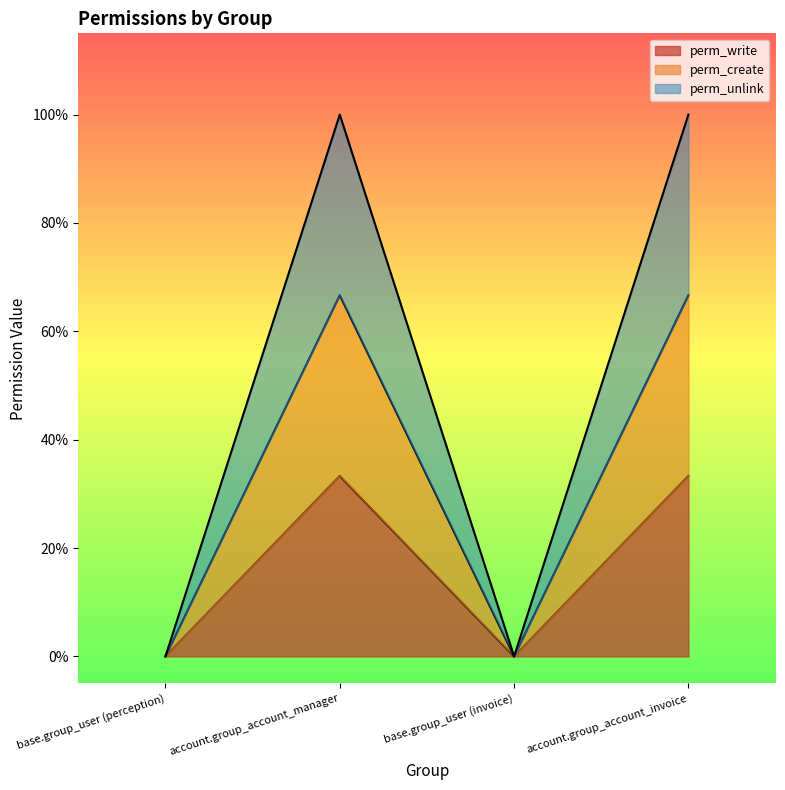

Where is perm_write nearest to the value 0?

base.group_user (perception)